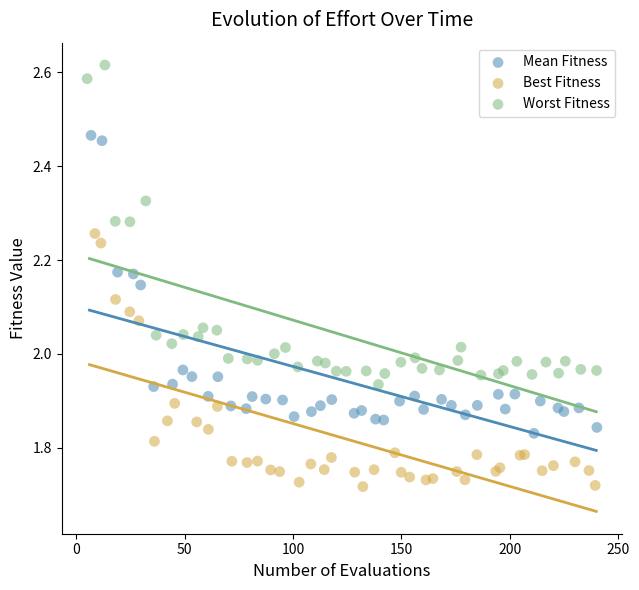

Which series contains the highest Y value?

Worst Fitness